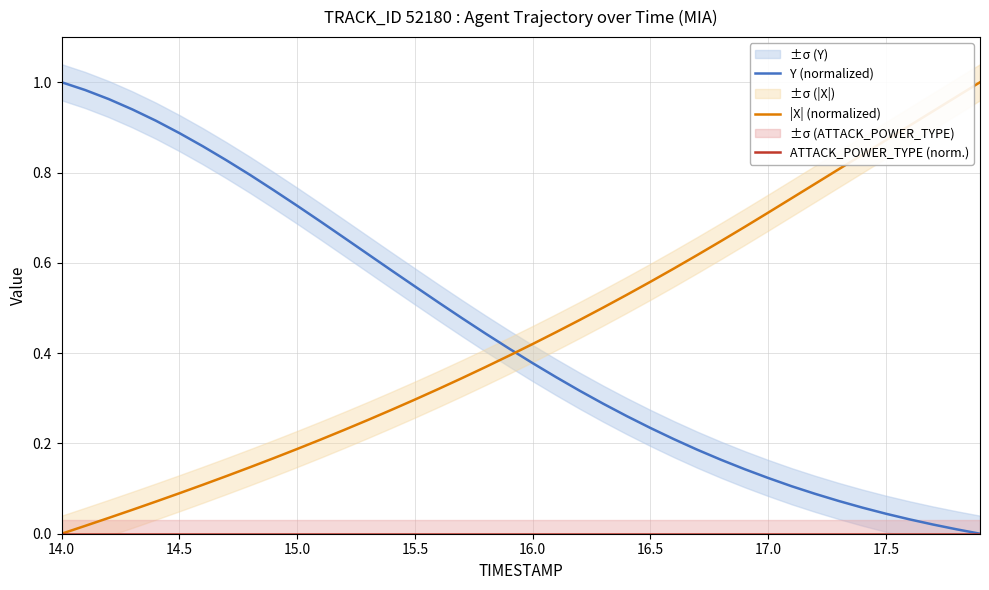

How many times do Y (normalized) and |X| (normalized) cross each other?

1